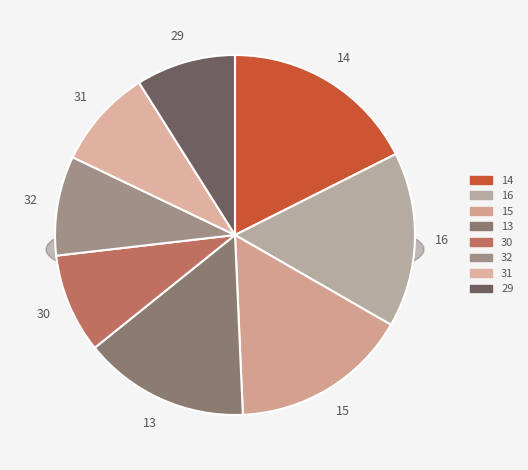

Combined, do 31 and 30 account for over 50%?

No